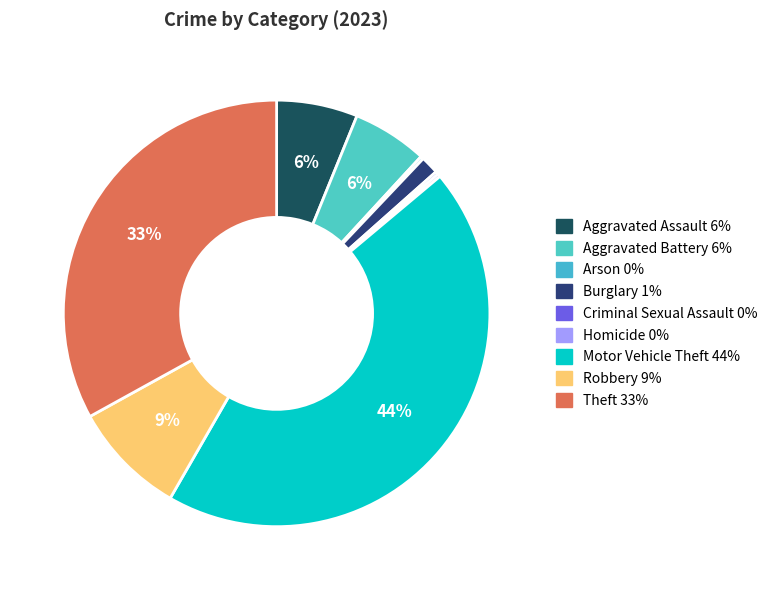

What percentage is the Aggravated Battery slice, to the nearest percent?

6%